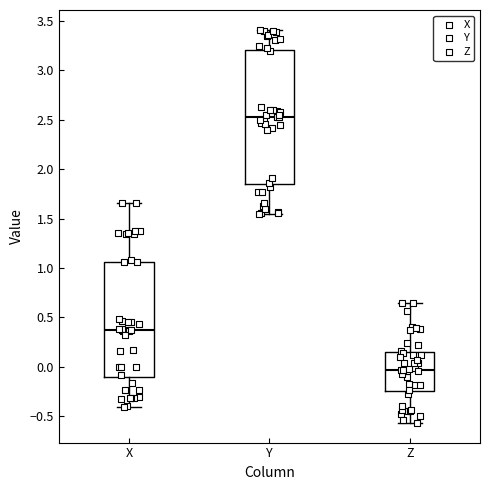

Which box's median line is the highest?

Y